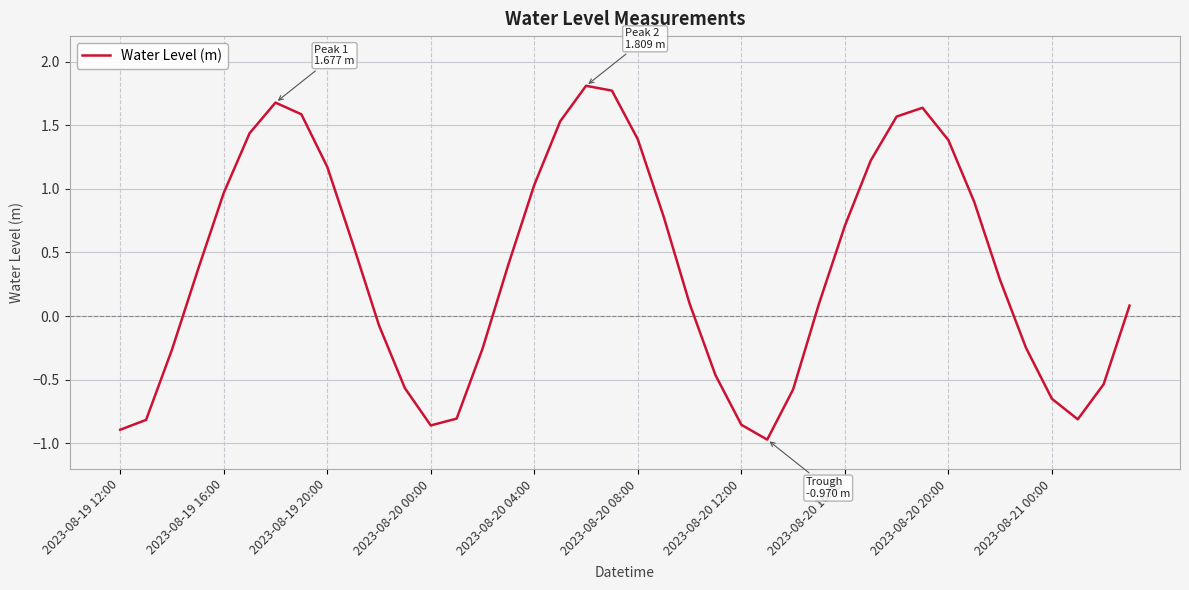

What is the smallest value displayed?

-1.0